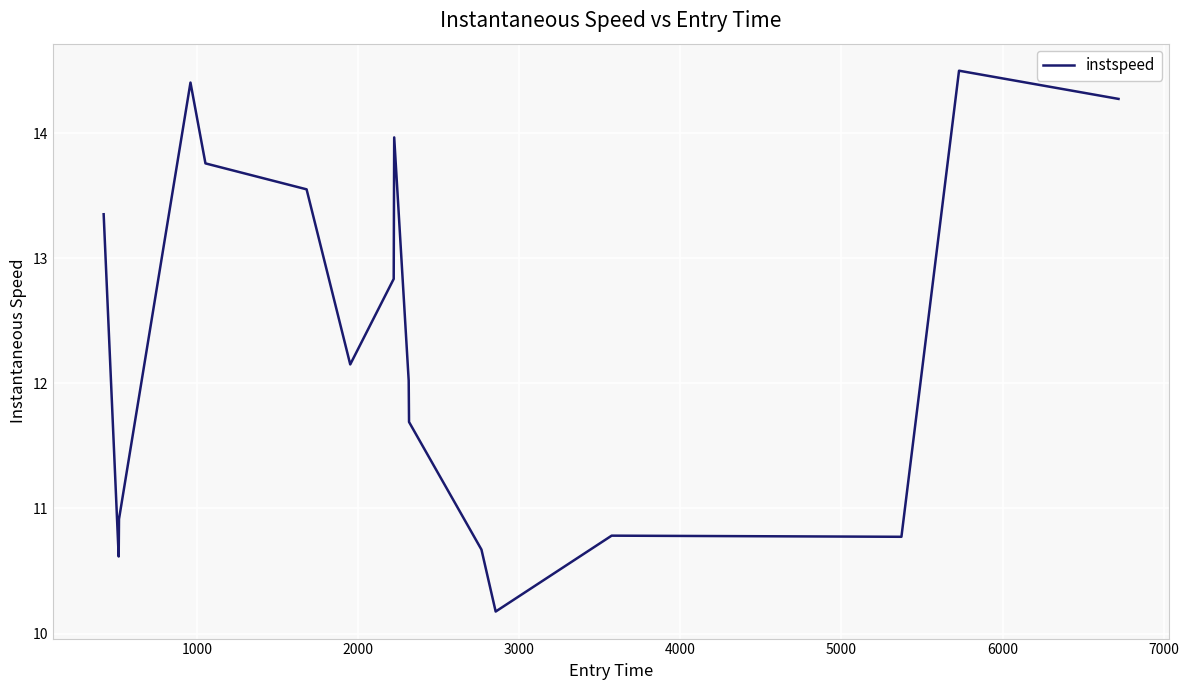

What is the maximum value shown in the chart?

14.5